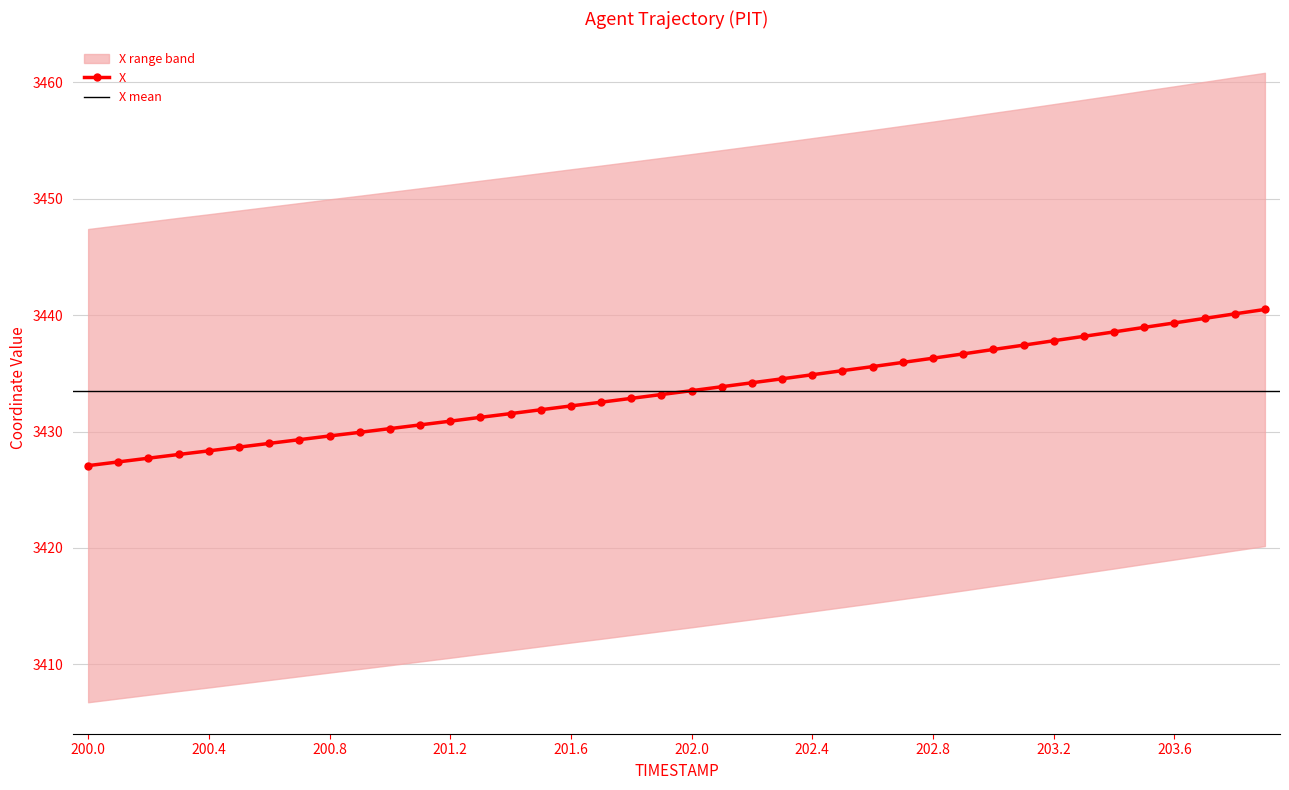

True or false: the data shows 1127.6 at 202.8.

False